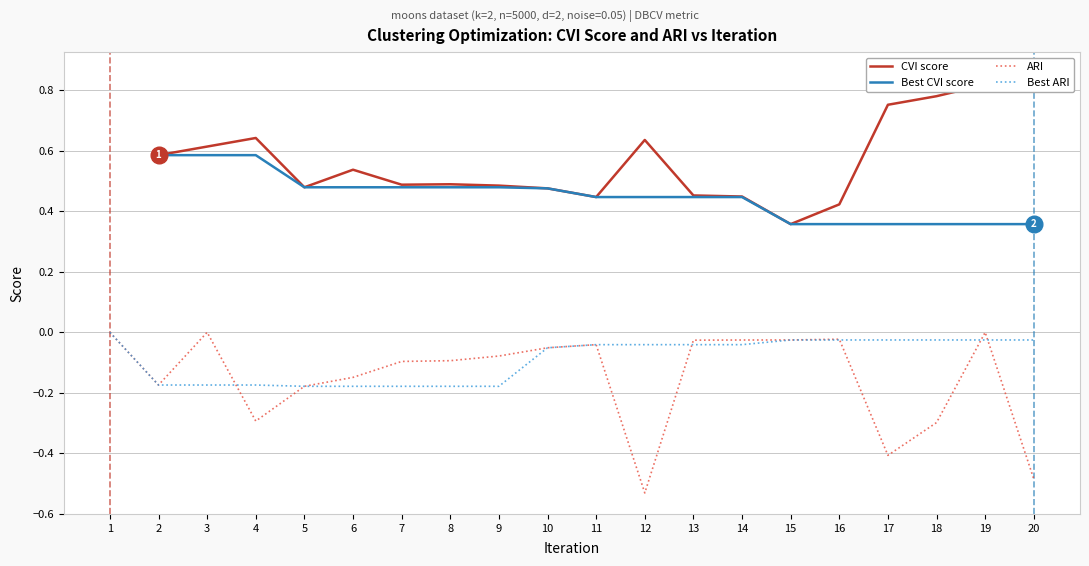

At 1, list the series in order from smallest to largest.

ARI, Best ARI